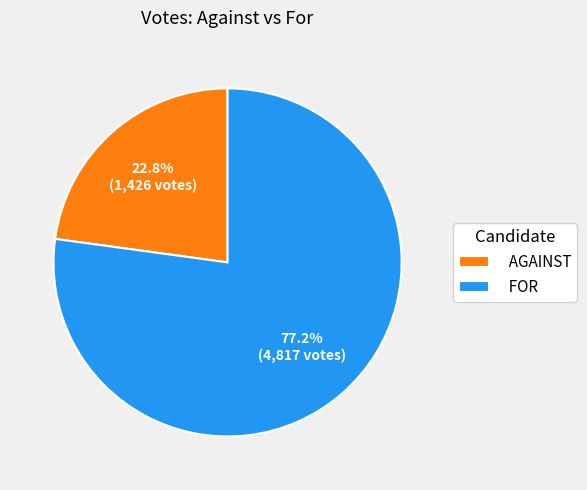

Which category has the biggest portion of the pie?

FOR